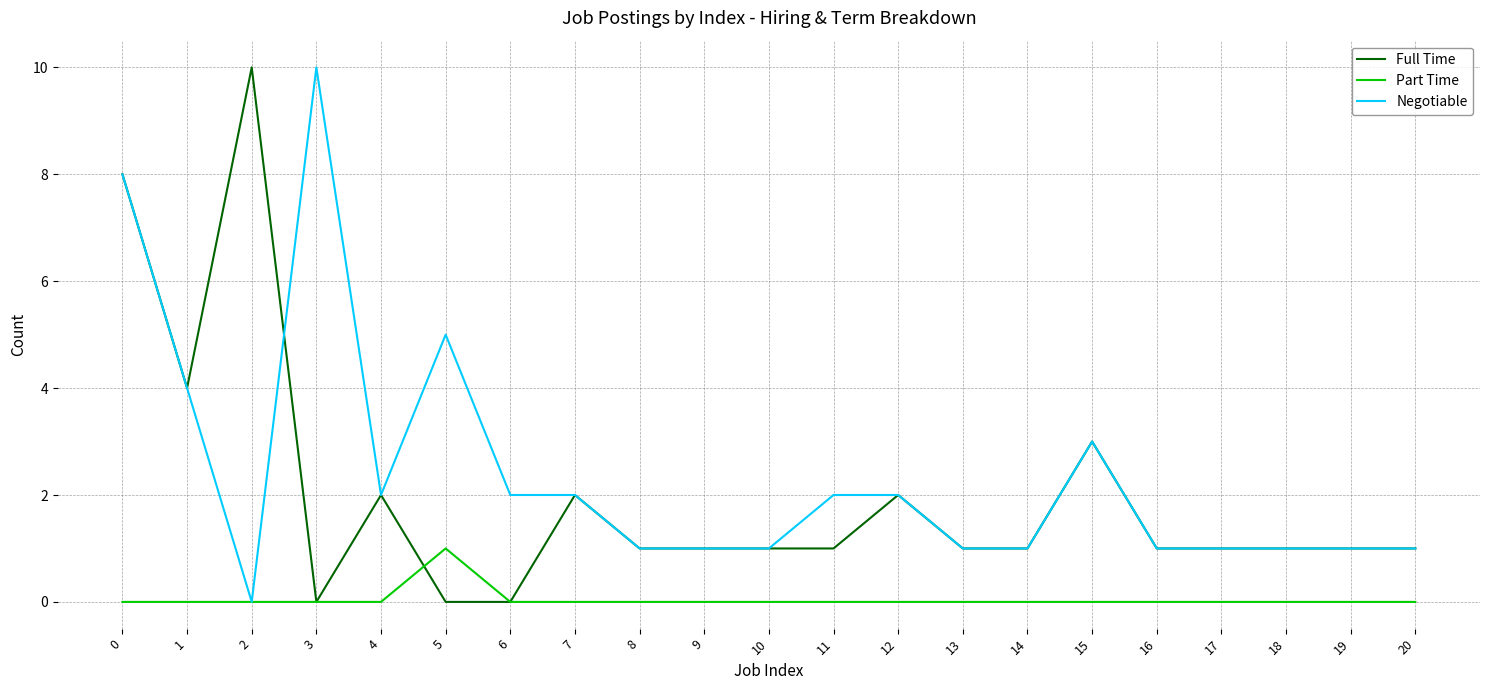

Rank the series by their average value, from highest to lowest.

Negotiable, Full Time, Part Time